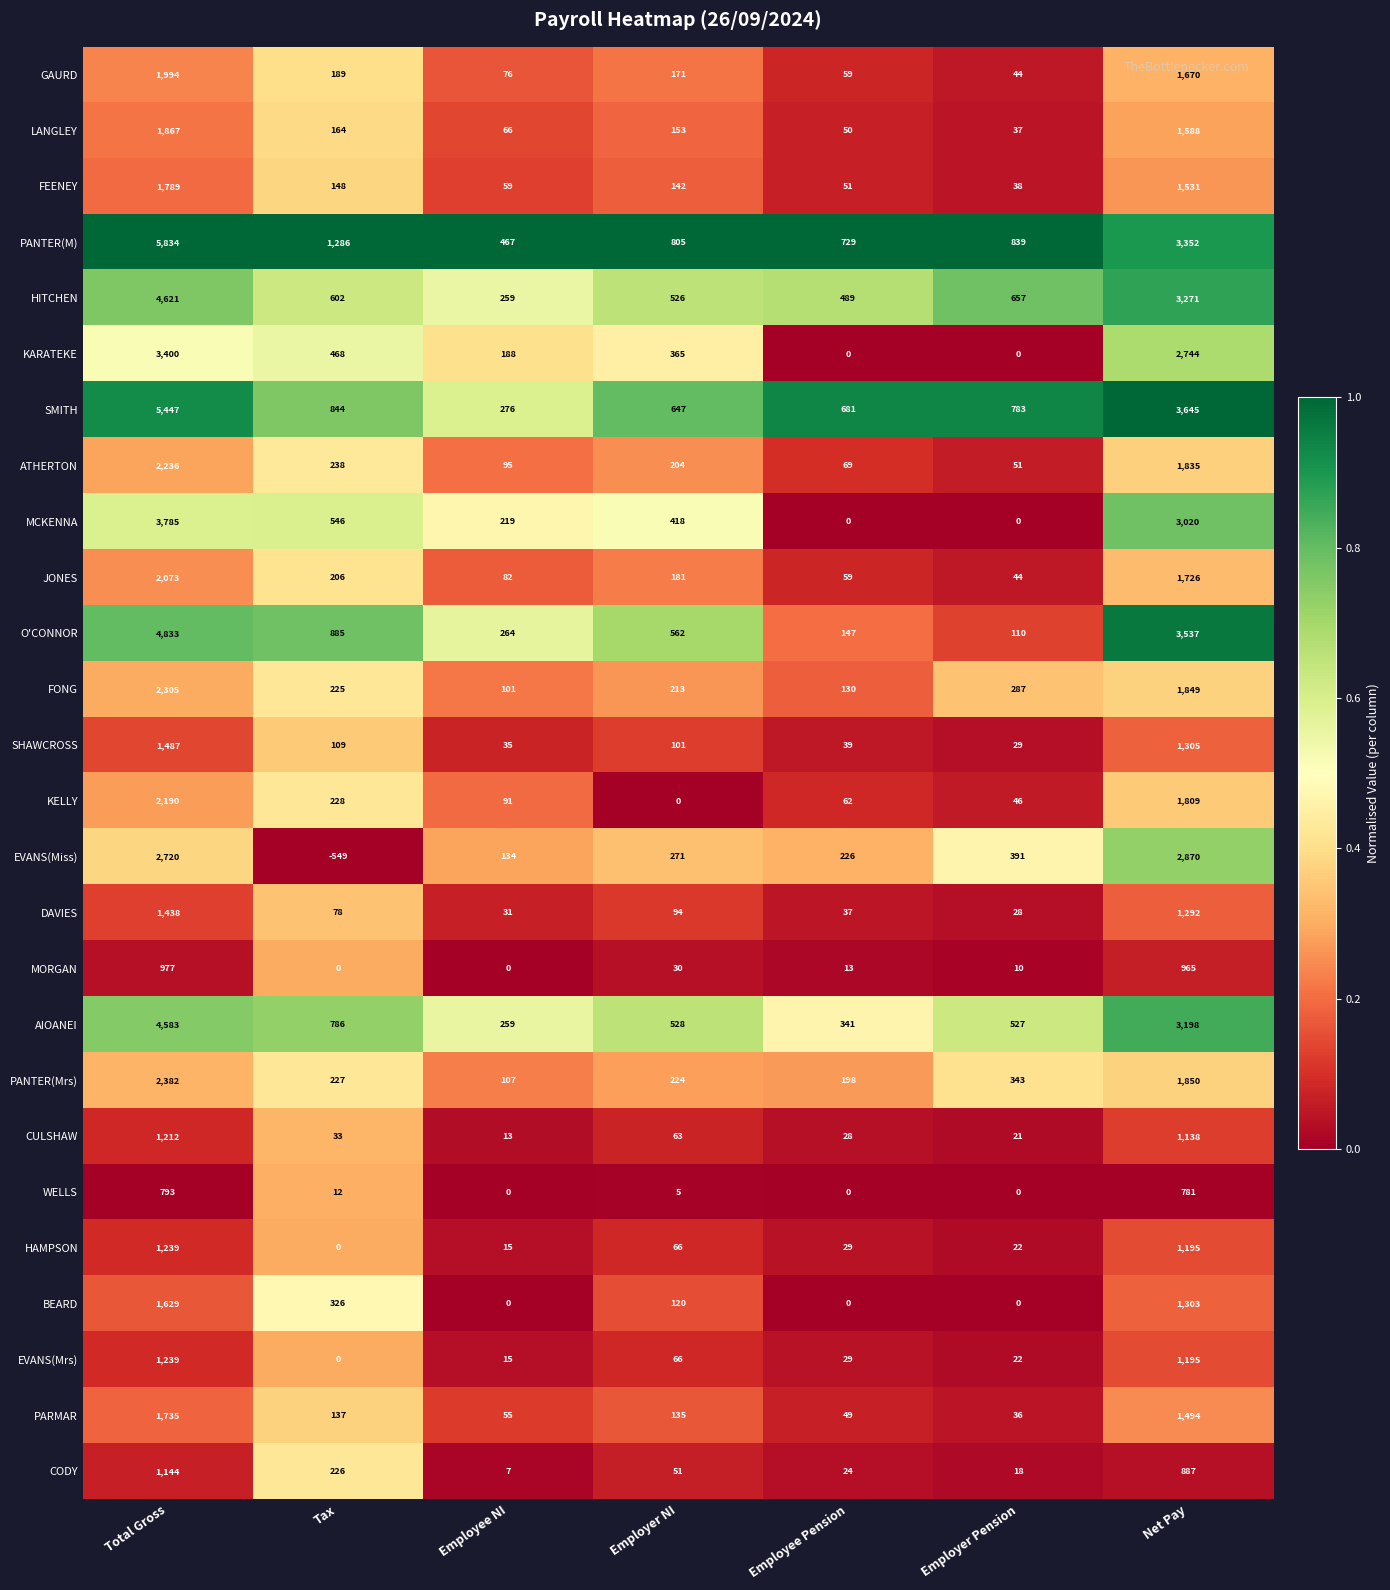

What is the difference between the maximum and second lowest values in the FONG series?

2175